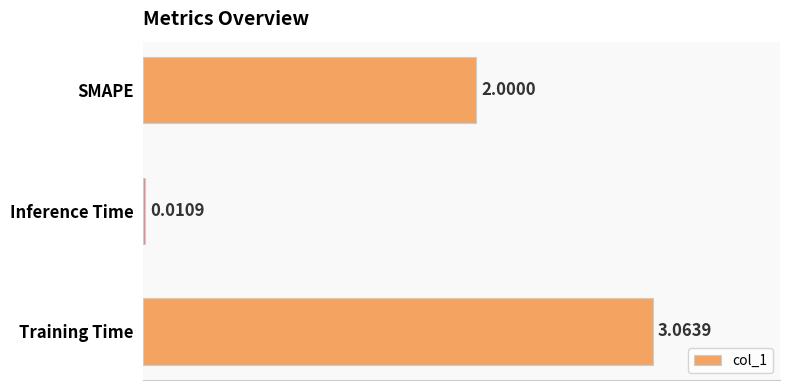

Where is the data nearest to the value 1?

Inference Time